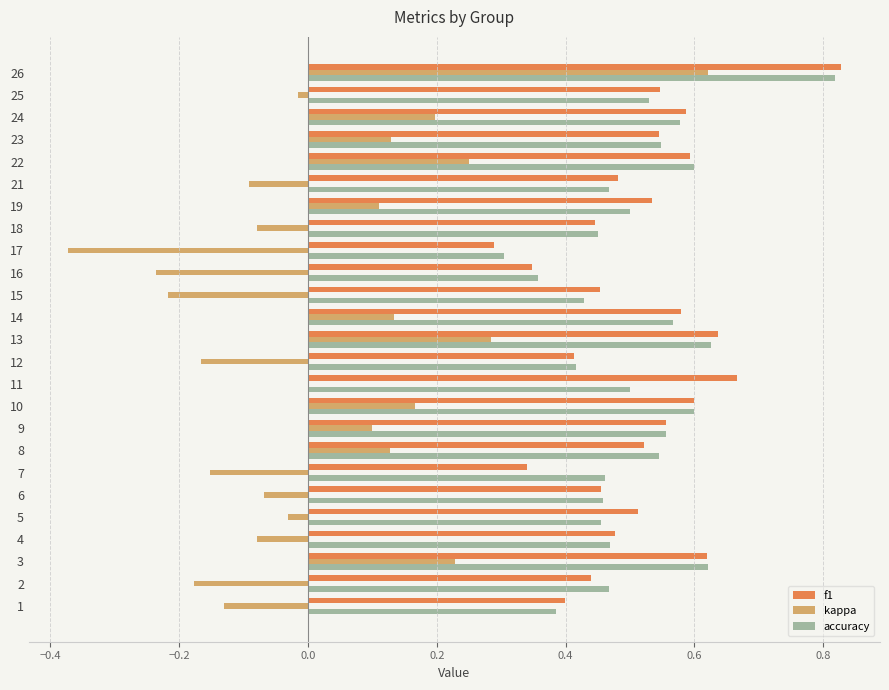

At which category is the sum across all series the highest?

26